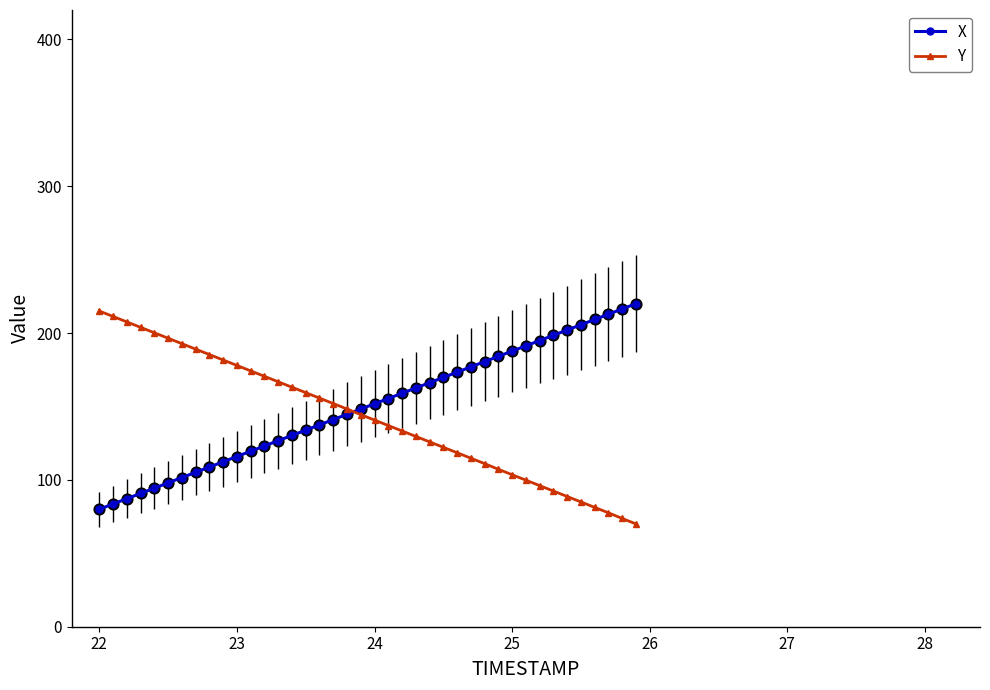

What is the value of the Y point at the 38th from the left?

77.6